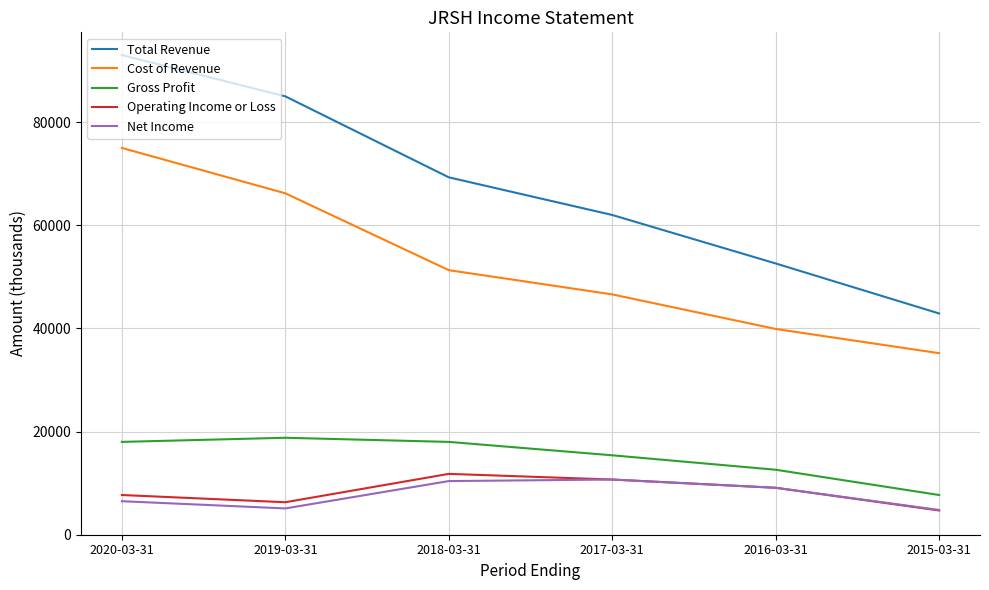

Is this an area chart (filled region under the line)?

No